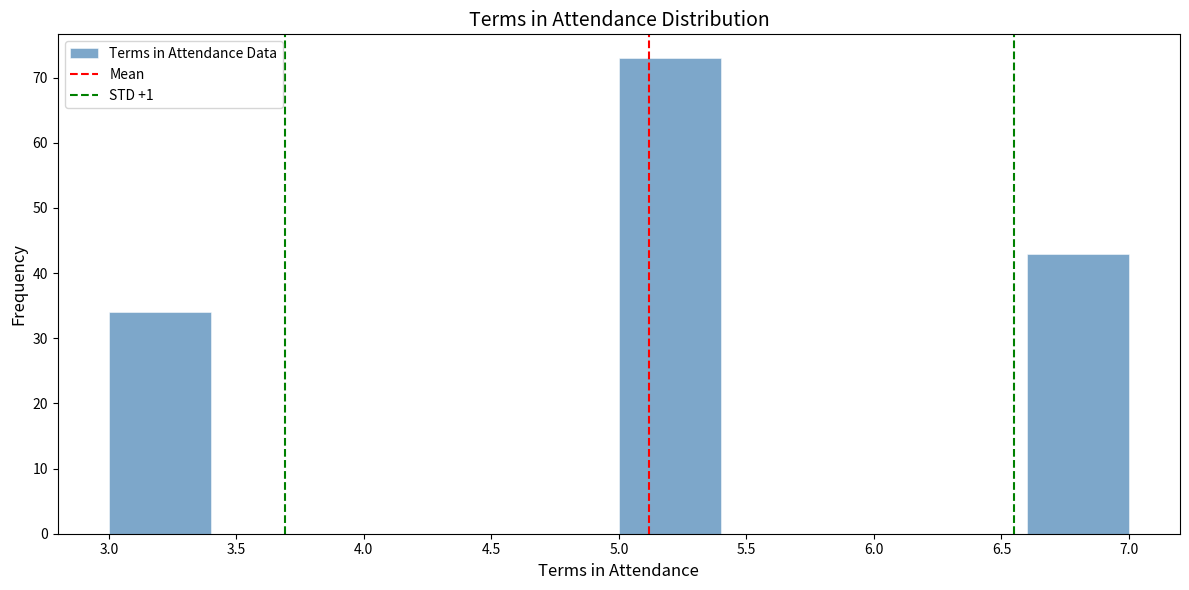

How tall is the bar that spans 3.0 to 3.4 on the x-axis? The values are not printed on the chart, so give them approximately, as read against the axis.

34